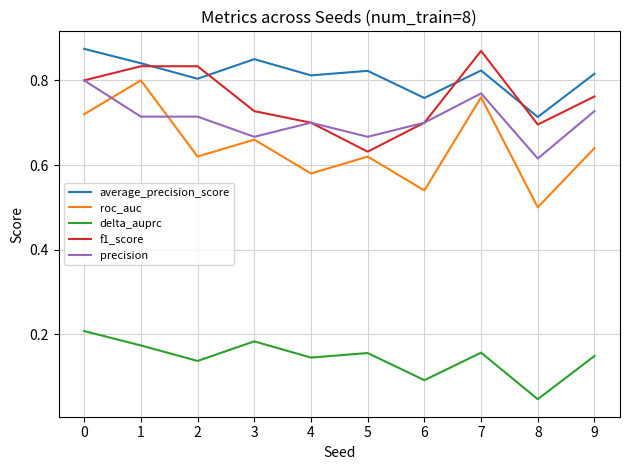

What is the sum of all average_precision_score values?

8.1